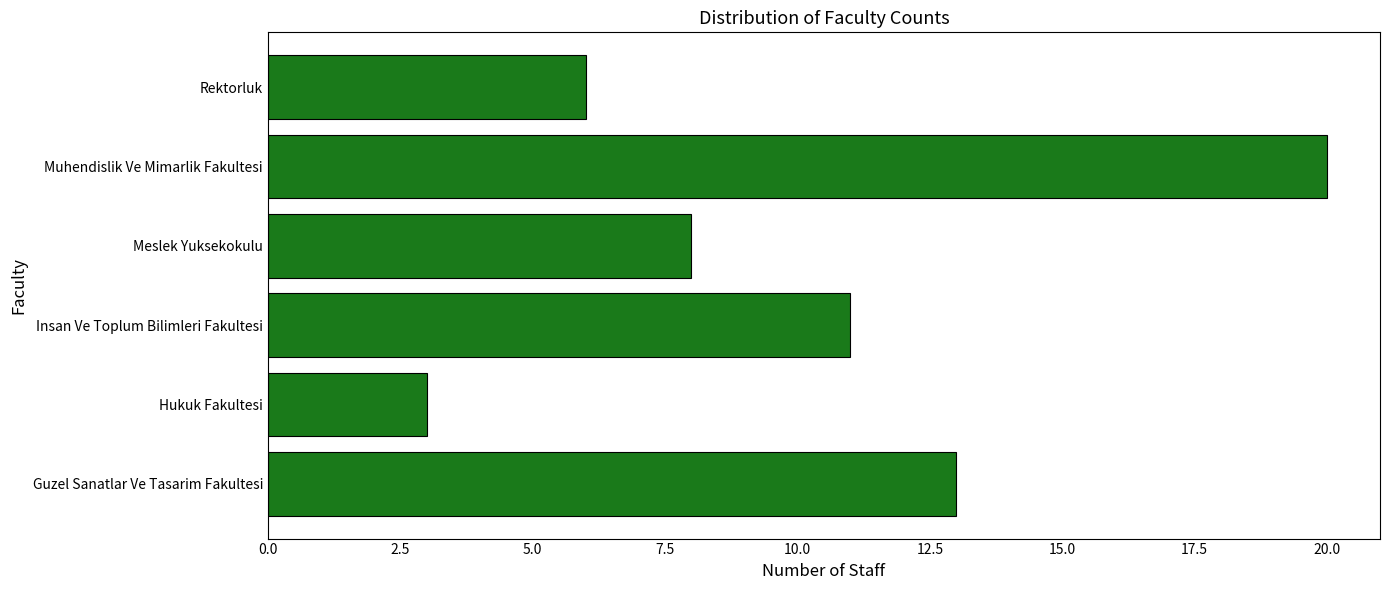

Count the number of categories in the chart.

6